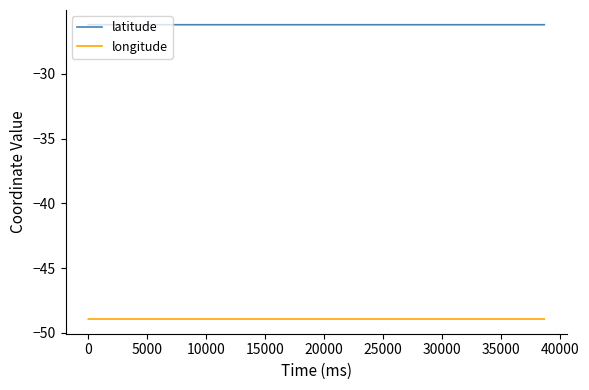

What is the greatest value displayed?

-26.2